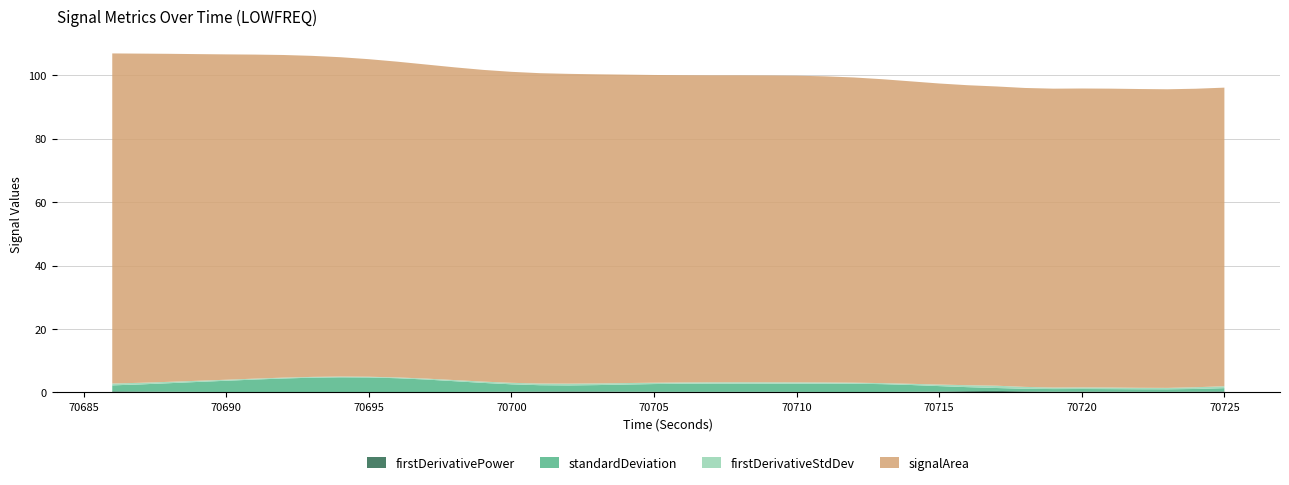

Reading right to left, extract all data points from this chart.

standardDeviation: 1.0	0.8	0.8	0.8	0.8	0.8	0.8	0.8	0.9	1.3	1.7	2.1	2.5	2.6	2.6	2.6	2.6	2.6	2.6	2.6	2.4	2.2	2.0	1.9	2.0	2.3	2.8	3.4	4.0	4.4	4.6	4.7	4.6	4.3	3.9	3.5	3.1	2.7	2.2	1.9
firstDerivativePower: 0.3	0.2	0.2	0.2	0.2	0.2	0.2	0.3	0.5	0.4	0.3	0.2	0.1	0.1	0.1	0.2	0.2	0.2	0.2	0.2	0.2	0.2	0.3	0.3	0.3	0.2	0.2	0.1	0.1	0.1	0.1	0.1	0.1	0.1	0.1	0.1	0.2	0.2	0.3	0.3
firstDerivativeStdDev: 0.6	0.5	0.4	0.5	0.5	0.5	0.5	0.6	0.7	0.6	0.5	0.4	0.3	0.3	0.4	0.4	0.4	0.4	0.4	0.4	0.4	0.5	0.5	0.6	0.5	0.5	0.4	0.4	0.3	0.3	0.2	0.2	0.2	0.3	0.3	0.3	0.4	0.4	0.5	0.6
signalArea: 94.2	94.2	94.2	94.3	94.3	94.3	94.3	94.3	94.4	94.6	95.0	95.4	95.9	96.3	96.6	96.7	96.8	96.8	96.8	96.9	97.1	97.3	97.5	97.7	97.9	98.1	98.3	98.7	99.1	99.6	100.2	100.7	101.3	101.8	102.2	102.6	103.0	103.5	103.8	104.1